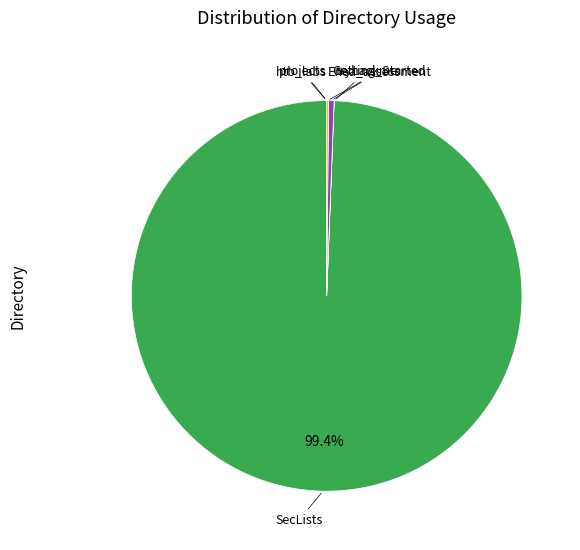

Is there any slice that represents more than half of the pie?

Yes